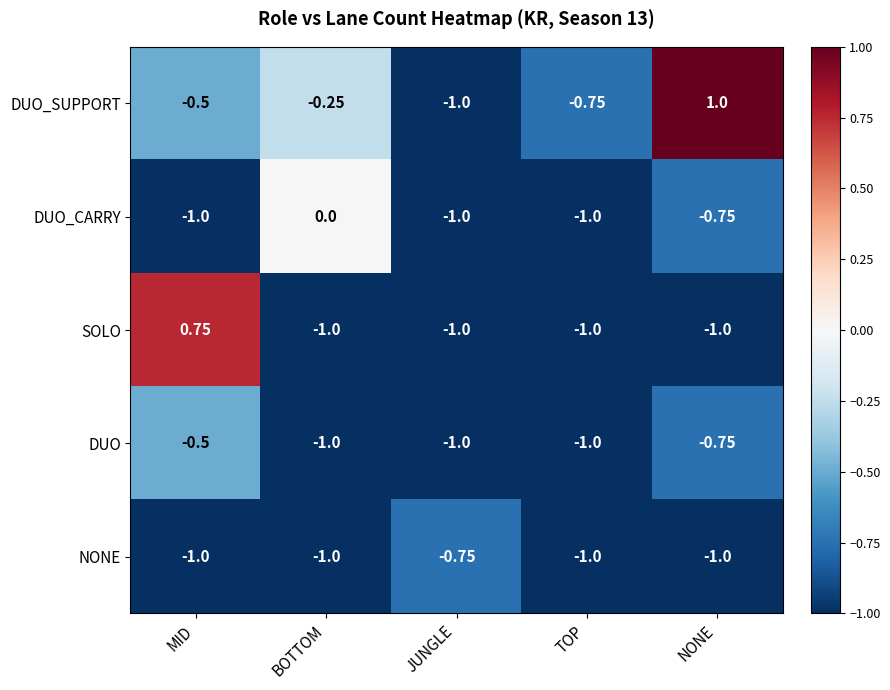

At which category is the sum across all series the highest?

MID